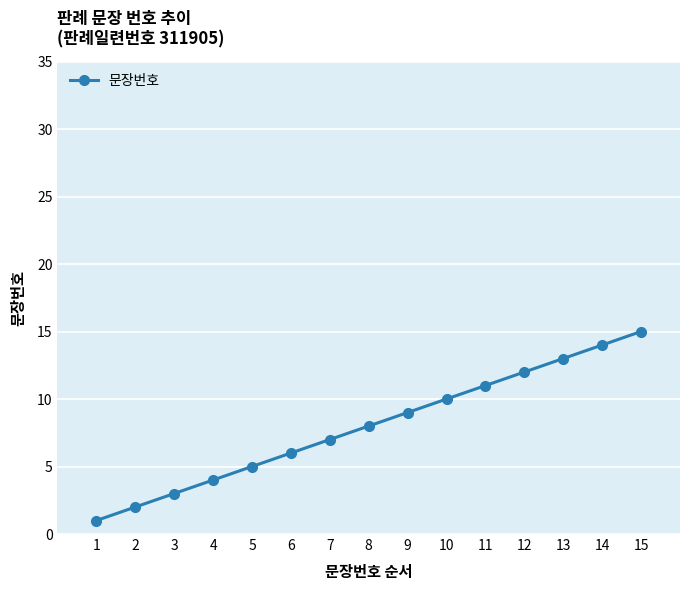

Which has a higher value, 11 or 4?

11